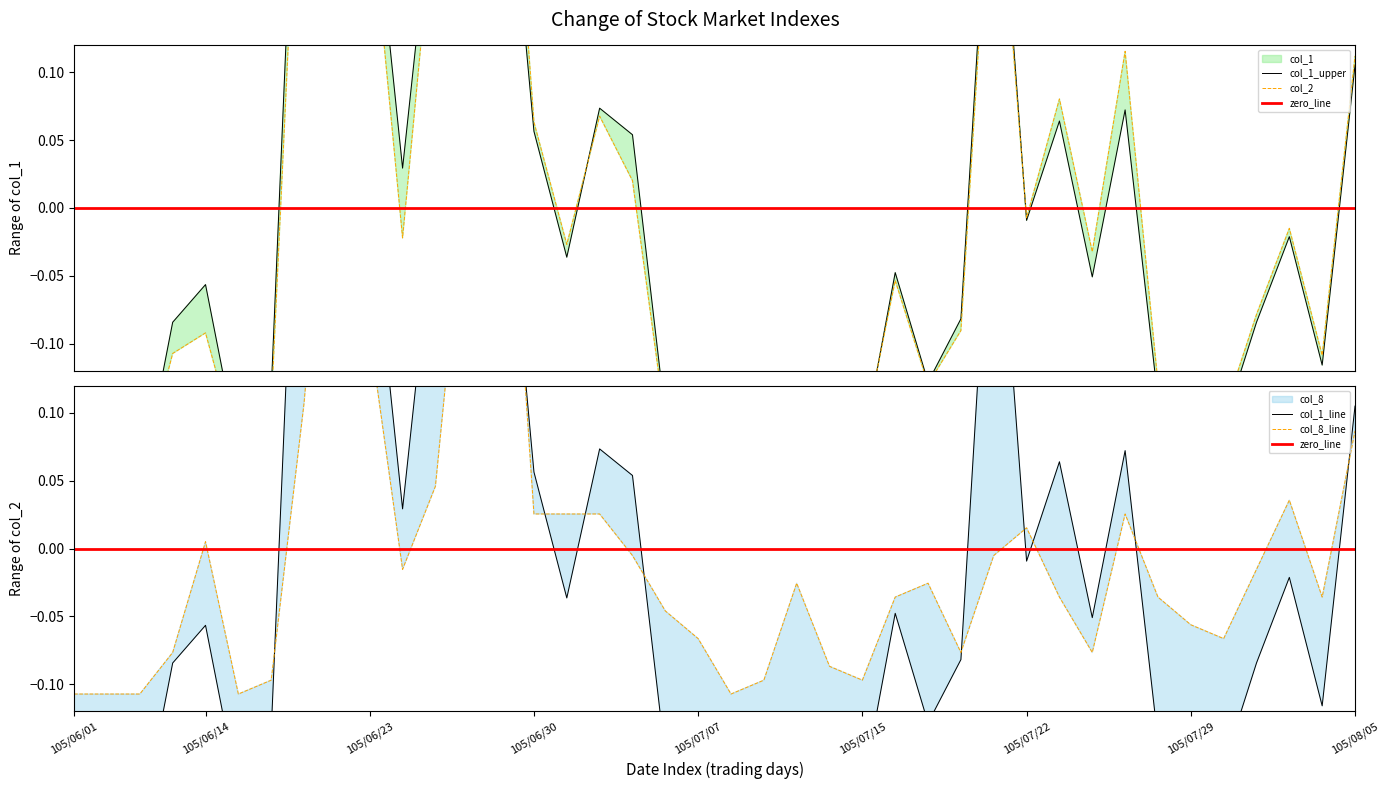

Does the chart display data point markers on the line(s)?

No